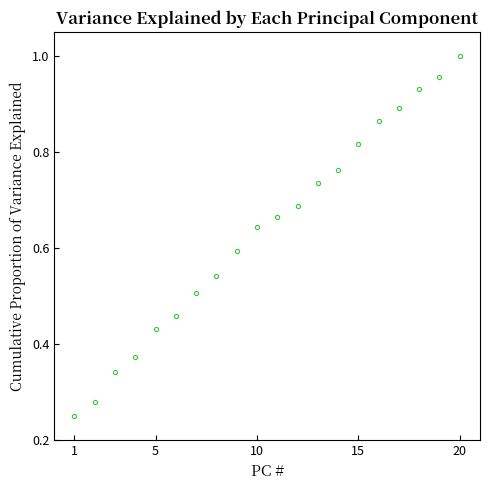

What is the sum of all values?

12.7